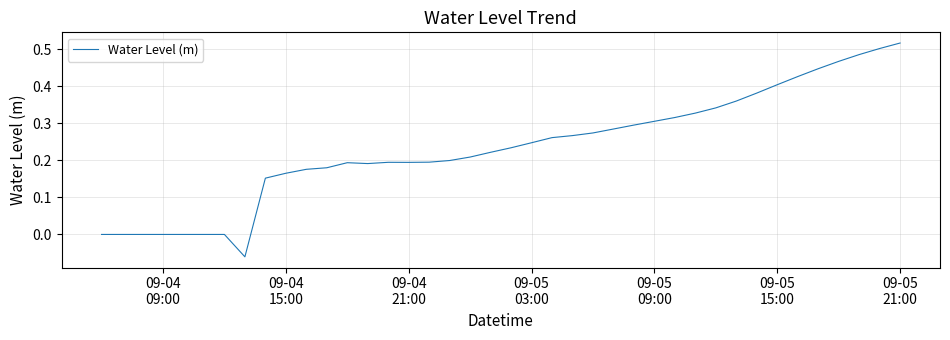

What is the difference between the maximum and minimum values?

0.6